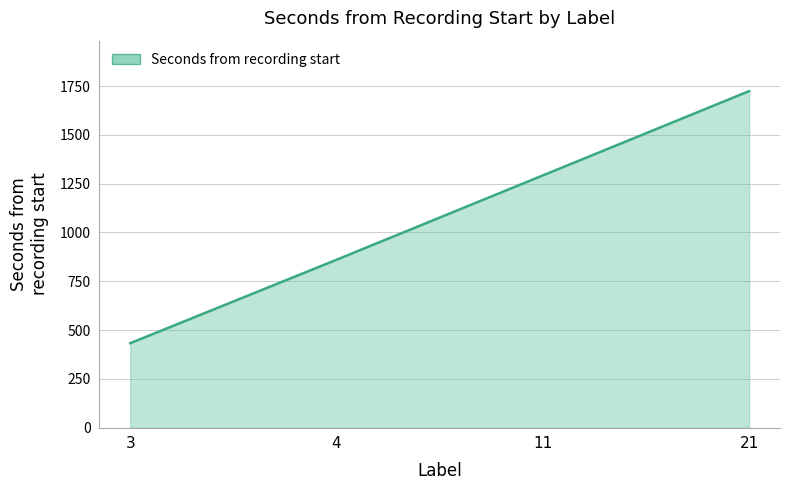

Does the chart have visible grid lines?

Yes